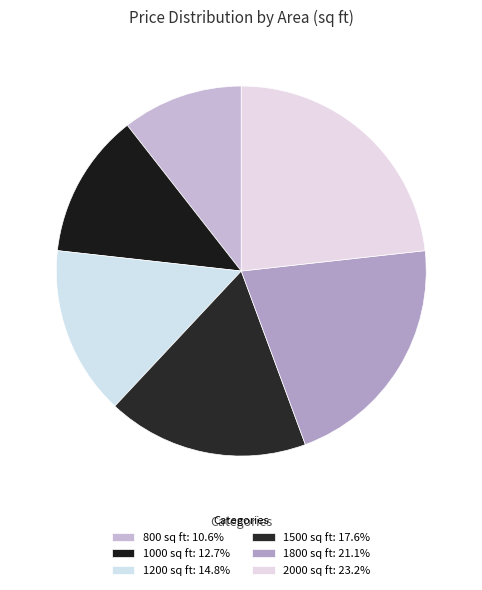

To the nearest percent, what is the combined percentage of 1800 and 800?

32%